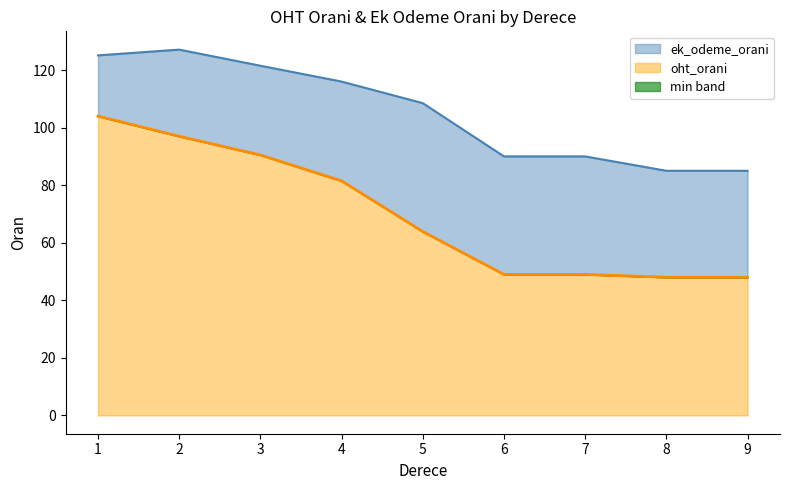

True or false: ek_odeme_orani and oht_orani cross at least once.

False